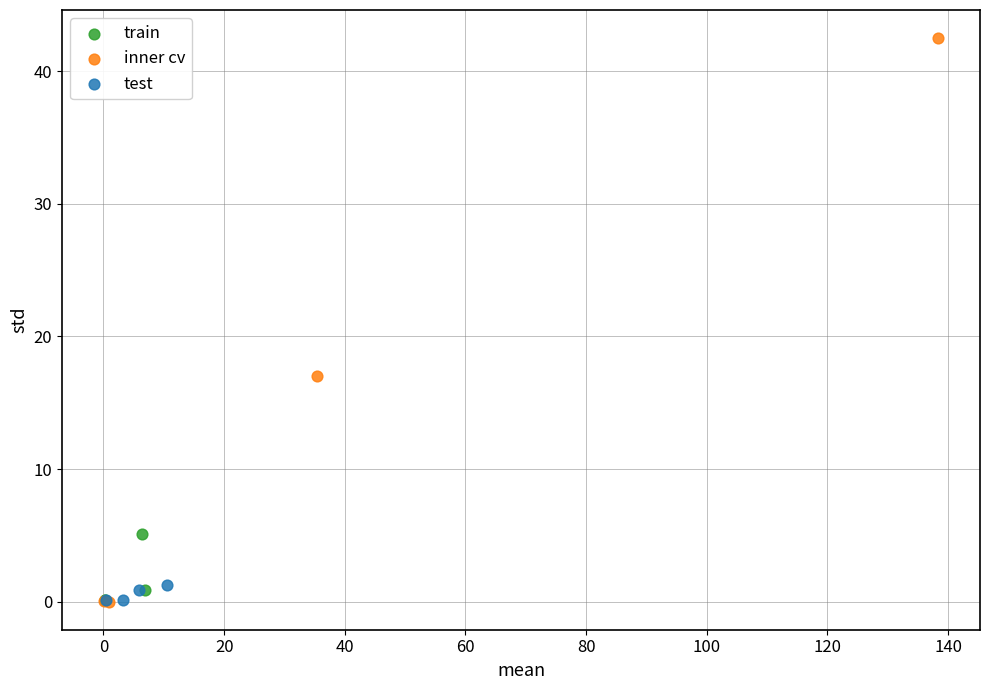

What are all the series names shown in the legend?

train, inner cv, test